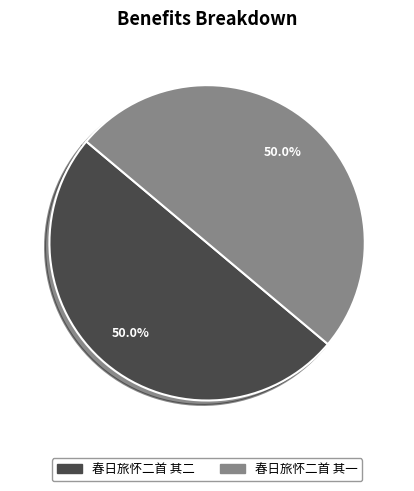

Approximately how many times larger is the value at 春日旅怀二首 其一 compared to 春日旅怀二首 其二?

1.0